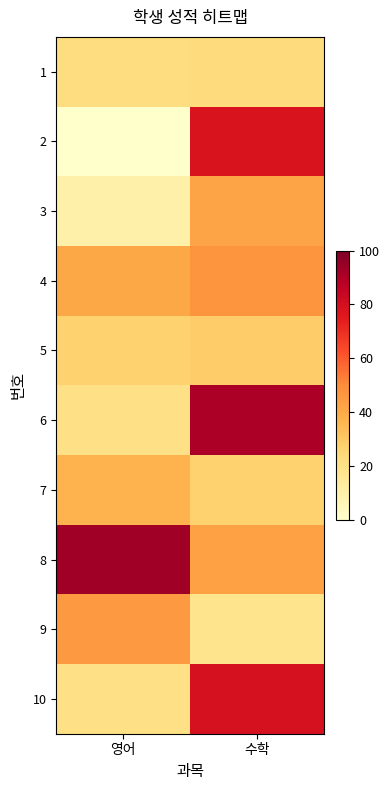

Reading left to right, extract all data points from this chart.

1: 영어=22	수학=23
2: 영어=0	수학=78
3: 영어=10	수학=42
4: 영어=41	수학=47
5: 영어=27	수학=29
6: 영어=20	수학=91
7: 영어=37	수학=27
8: 영어=93	수학=43
9: 영어=46	수학=18
10: 영어=20	수학=79